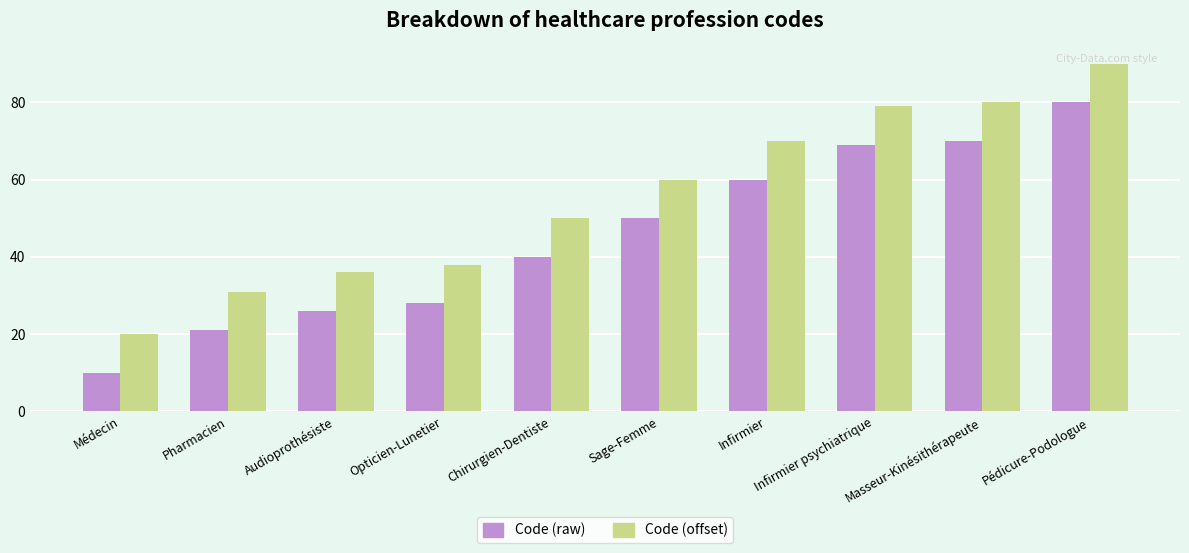

Reading right to left, extract all data points from this chart.

Code (raw): 80	70	69	60	50	40	28	26	21	10
Code (offset): 90	80	79	70	60	50	38	36	31	20